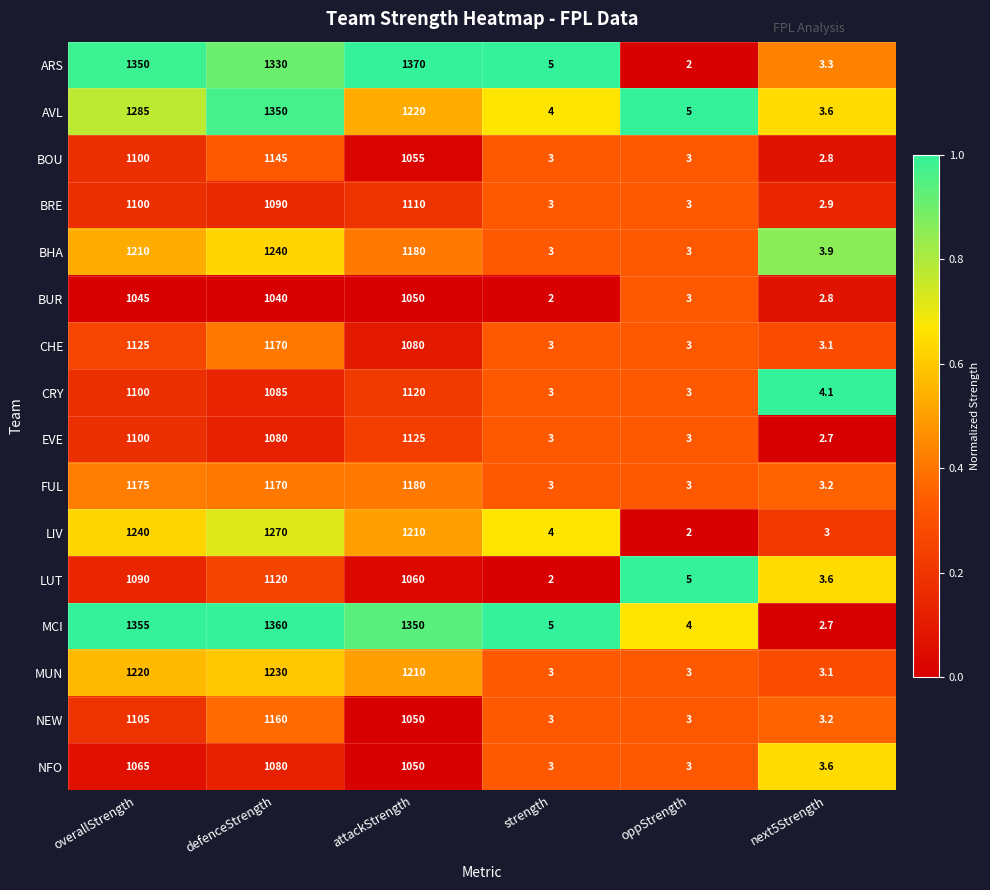

What is the sum of the MCI values at defenceStrength and strength?

1365.0